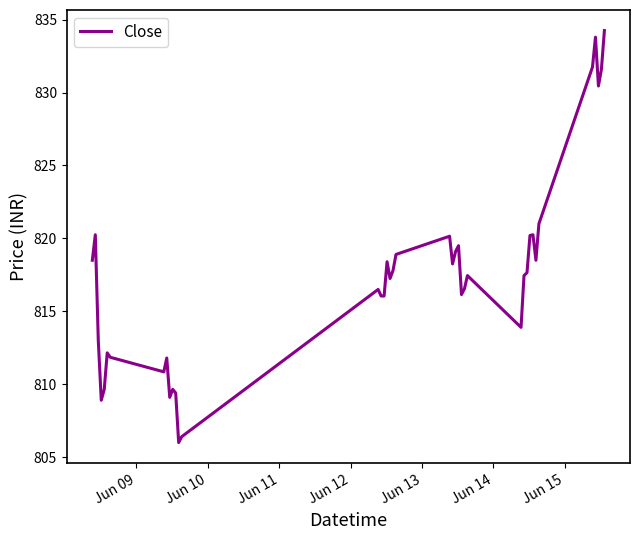

What is the smallest value displayed?

806.0